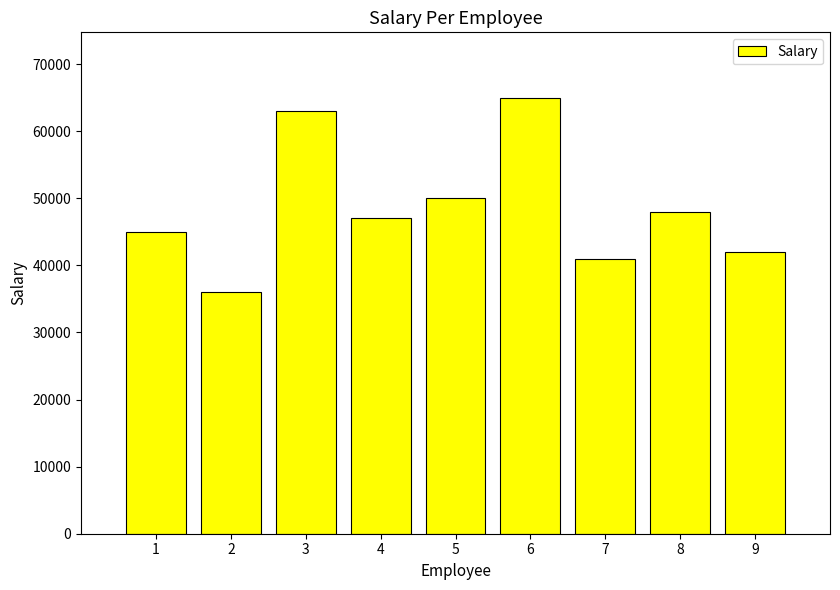

At which label does the data first exceed 47000?

3